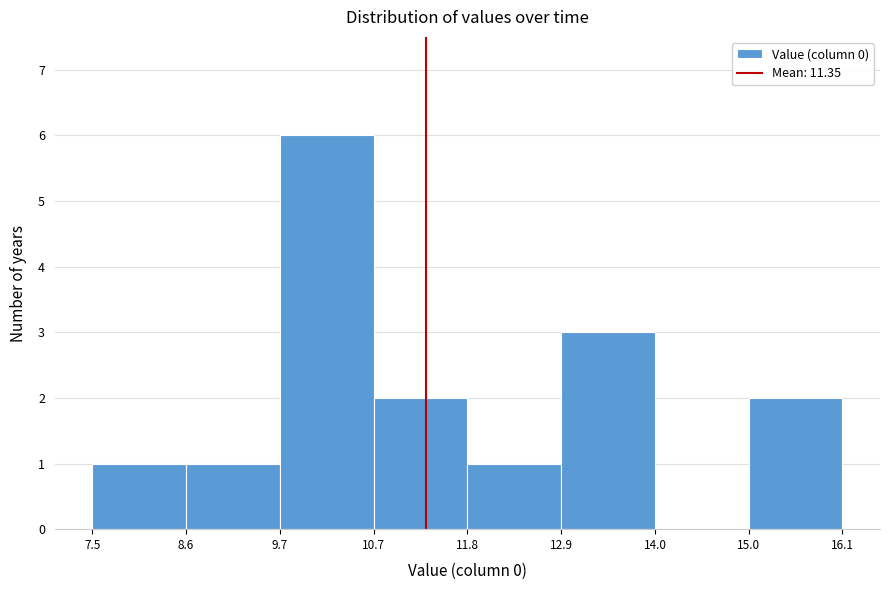

Reading left to right, transcribe this chart: for each bar, give the range it covers on the x-axis and its height. The values are not printed on the chart, so give them approximately, as read against the axis.

7.5 to 8.6: 1
8.6 to 9.7: 1
9.7 to 10.7: 6
10.7 to 11.8: 2
11.8 to 12.9: 1
12.9 to 14.0: 3
14.0 to 15.0: 0
15.0 to 16.1: 2